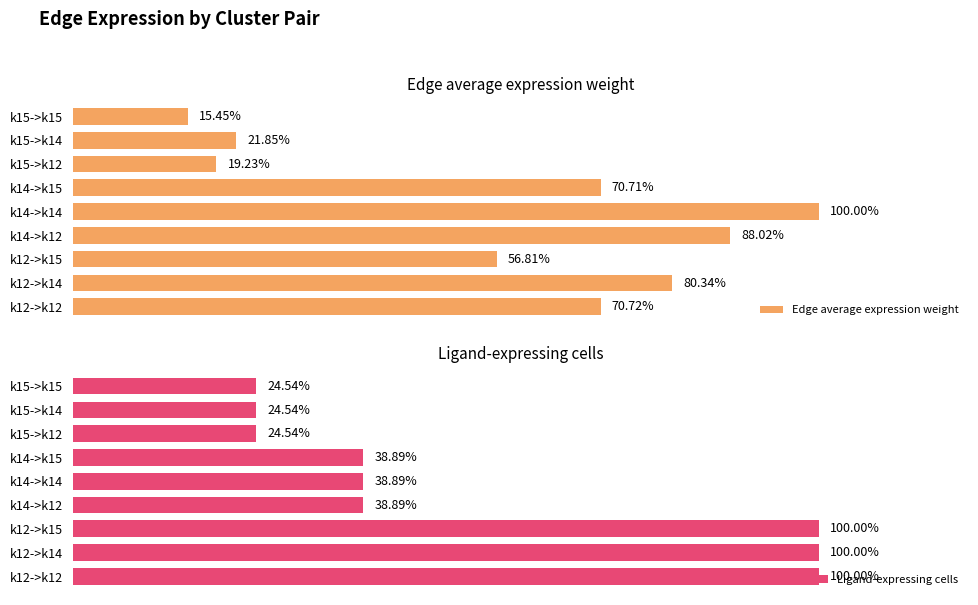

Rank the categories by Edge average expression weight value from lowest to highest.

k15->k15, k15->k12, k15->k14, k12->k15, k14->k15, k12->k12, k12->k14, k14->k12, k14->k14